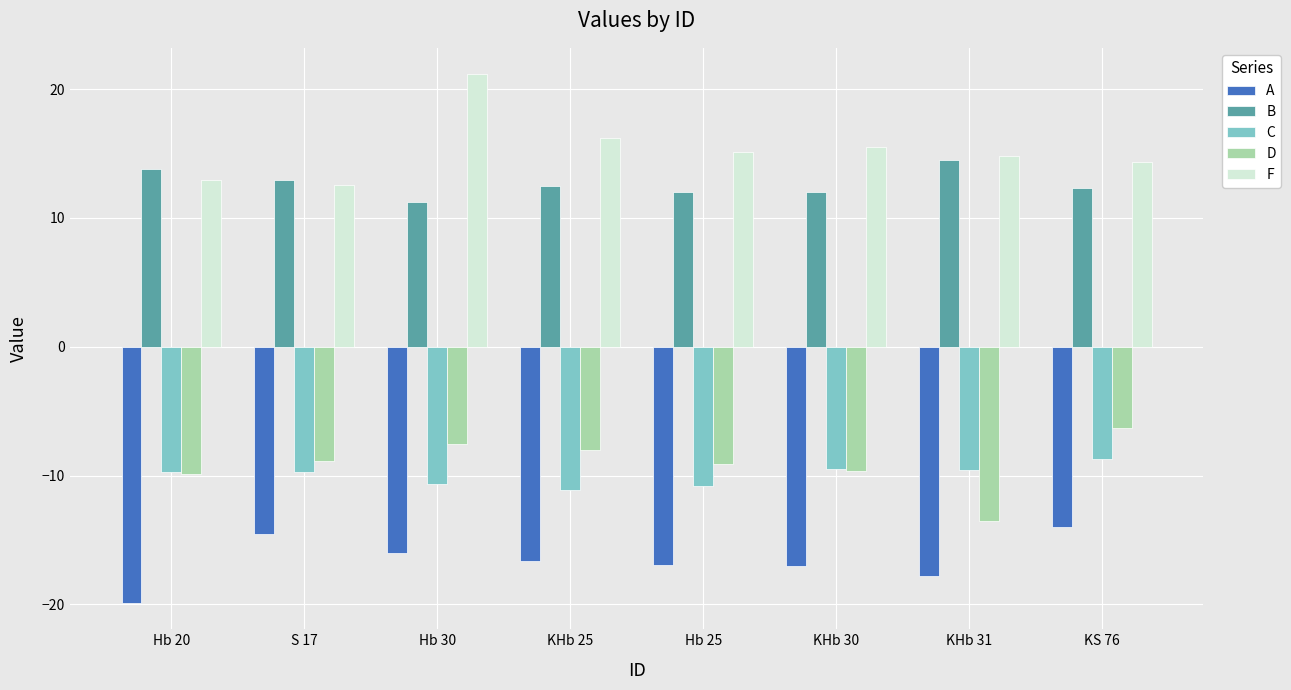

What value does the C series have at Hb 25?

-10.8